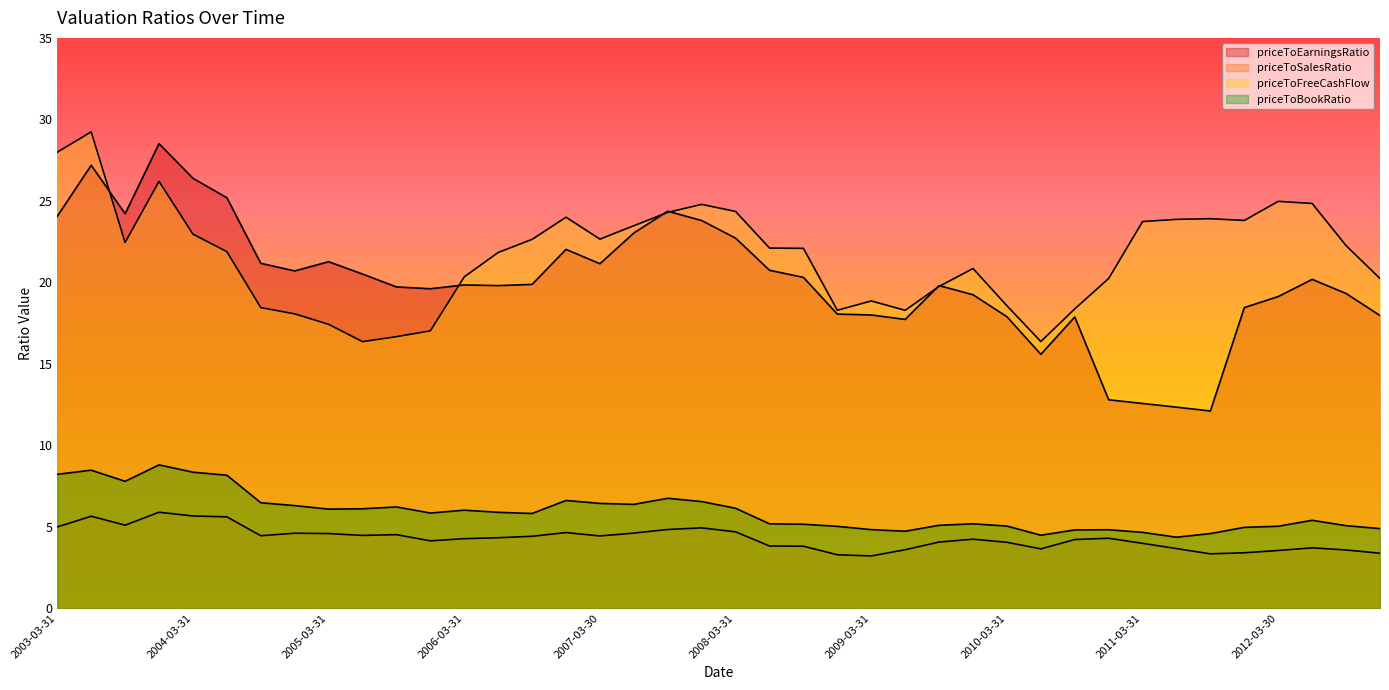

Does the chart have visible grid lines?

No